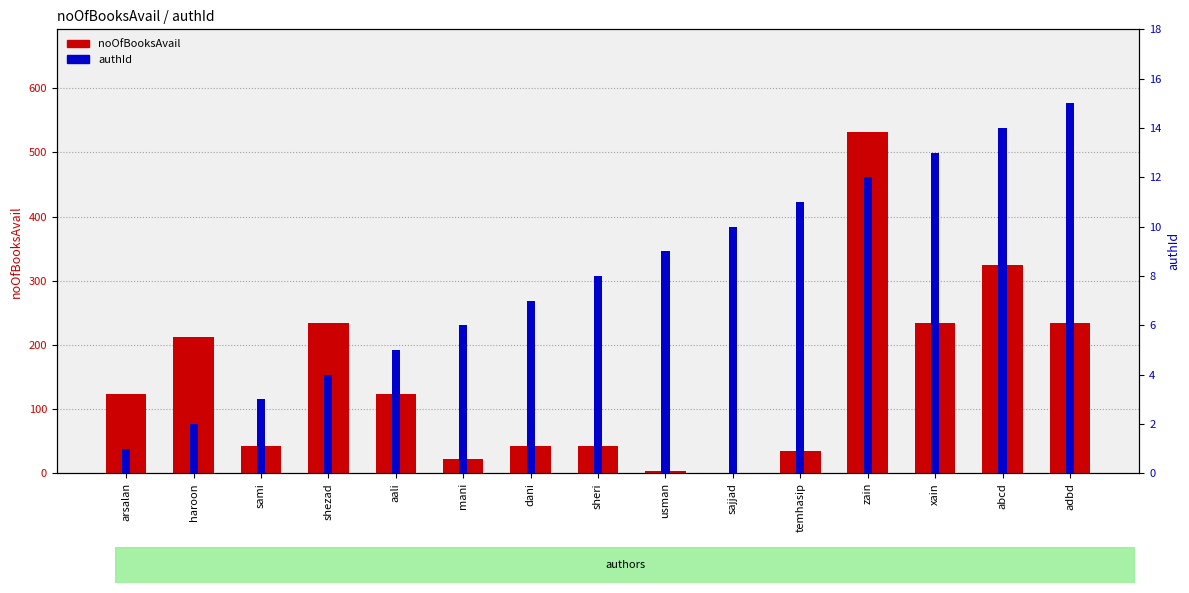

List the labels in order of noOfBooksAvail value, largest first.

zain, abcd, shezad, xain, adbd, haroon, arsalan, aali, sami, dani, sheri, temhasip, mani, usman, sajjad